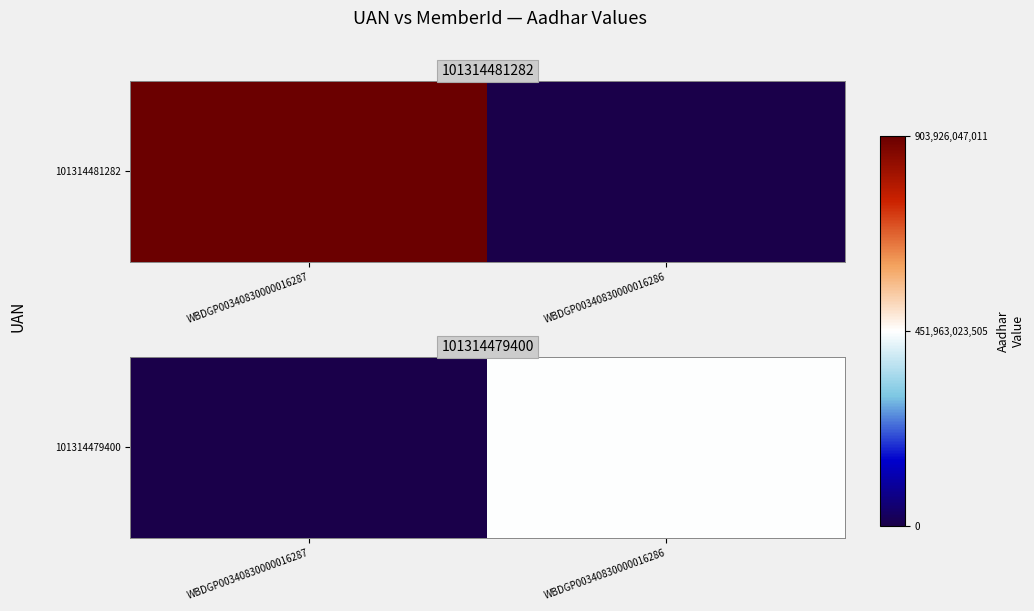

How many values are between 0 and 449358971798?

2